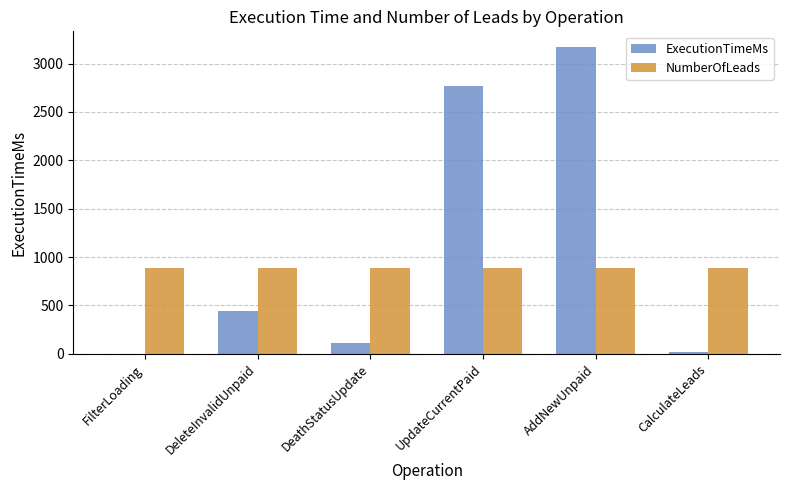

Which label corresponds to the largest value in the chart?

AddNewUnpaid